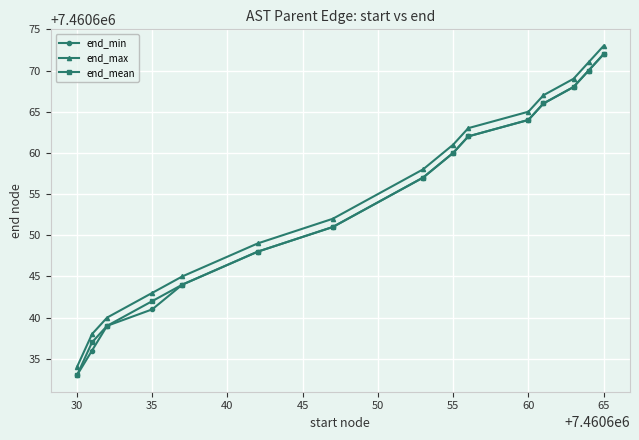

Reading left to right, transcribe all the data shown in this chart.

end_min: 7460633	7460636	7460639	7460641	7460644	7460648	7460651	7460657	7460660	7460662	7460664	7460666	7460668	7460670	7460672
end_max: 7460634	7460638	7460640	7460643	7460645	7460649	7460652	7460658	7460661	7460663	7460665	7460667	7460669	7460671	7460673
end_mean: 7460633	7460637	7460639	7460642	7460644	7460648	7460651	7460657	7460660	7460662	7460664	7460666	7460668	7460670	7460672